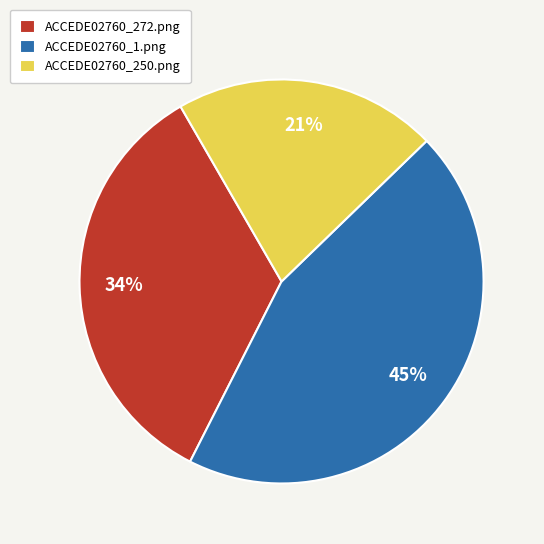

Does ACCEDE02760_250.png represent more than half of the total?

No